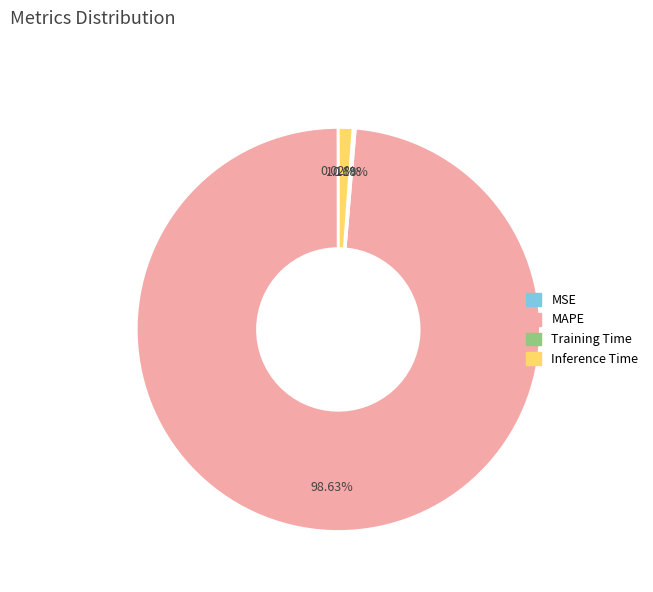

Does any single category account for the majority?

Yes